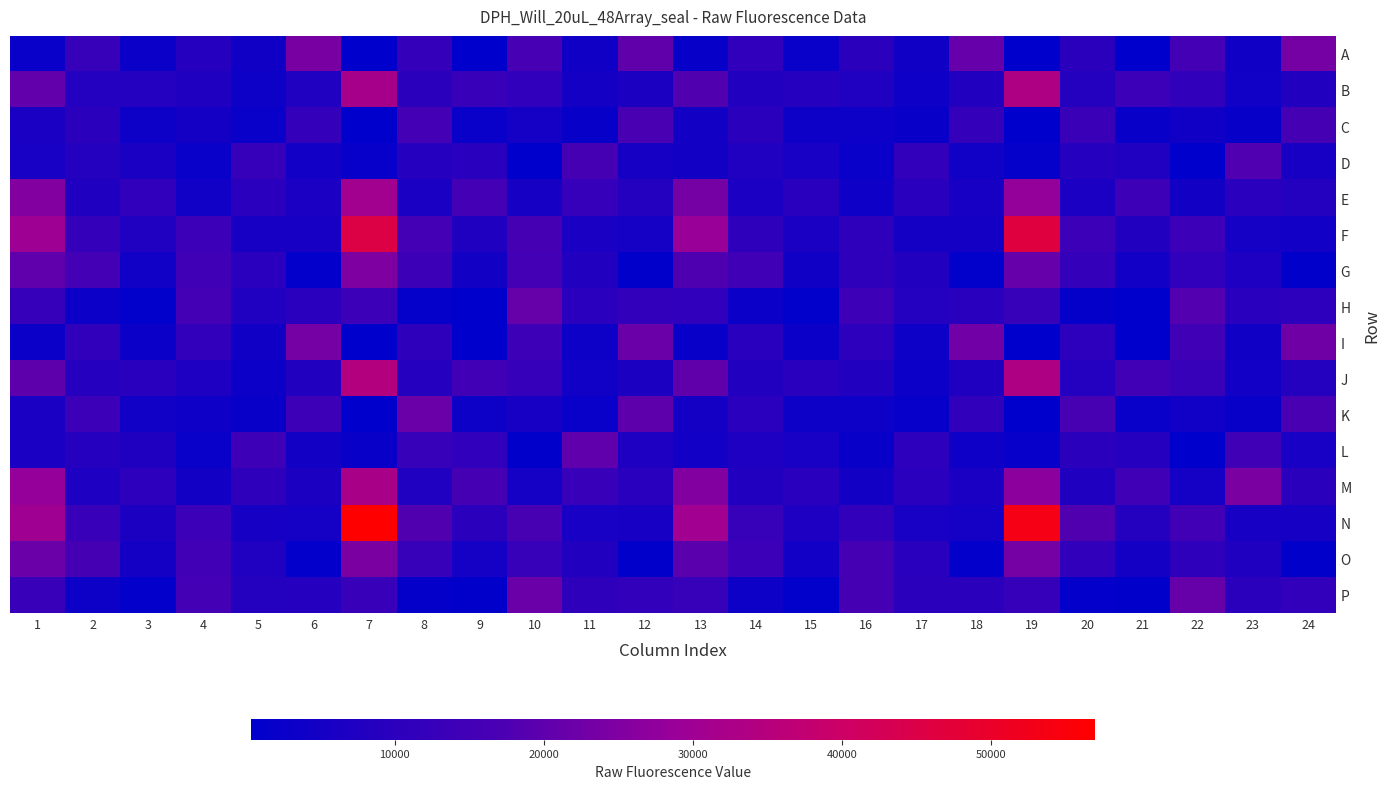

Which series has the widest spread of values?

N